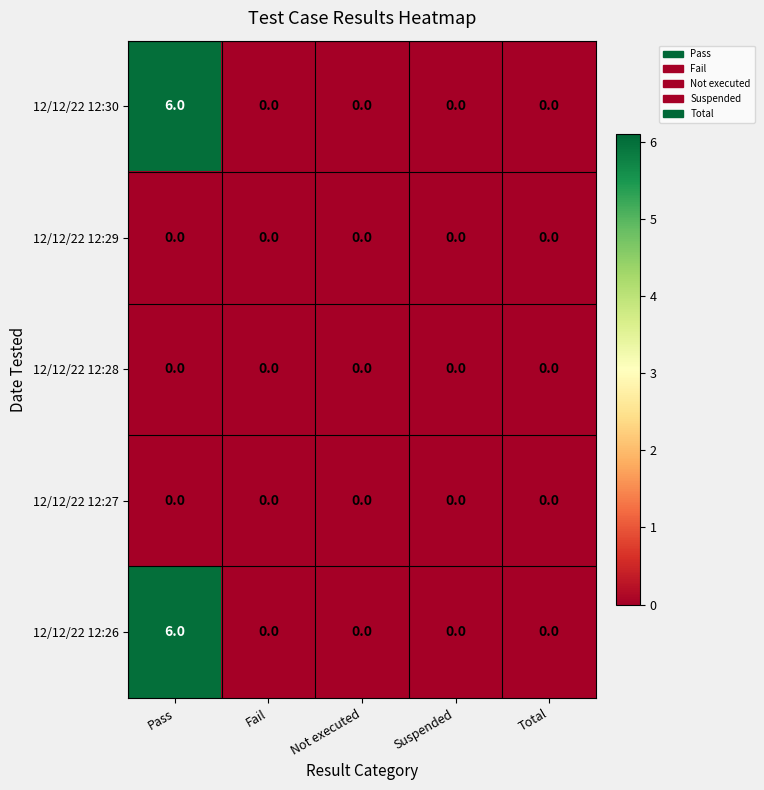

At how many categories does at least one series exceed 2?

1